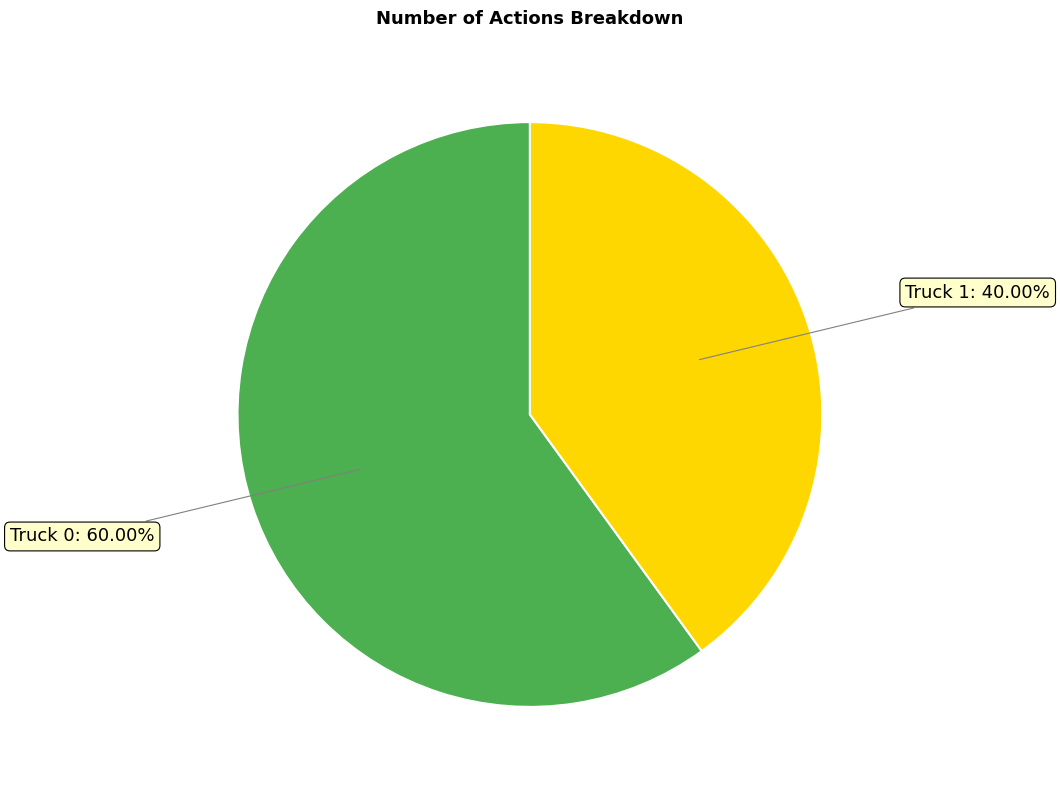

Count the number of slices in the pie.

2